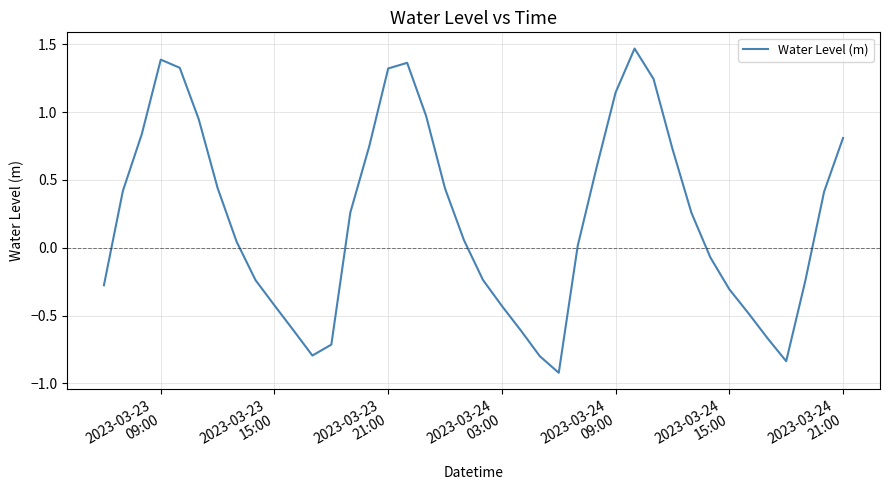

What is the difference between the maximum and minimum values?

2.4